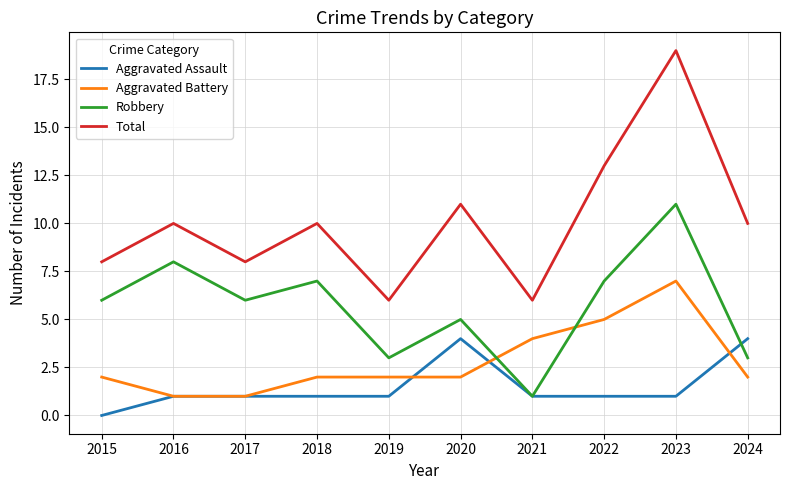

How many lines are shown in the chart?

4